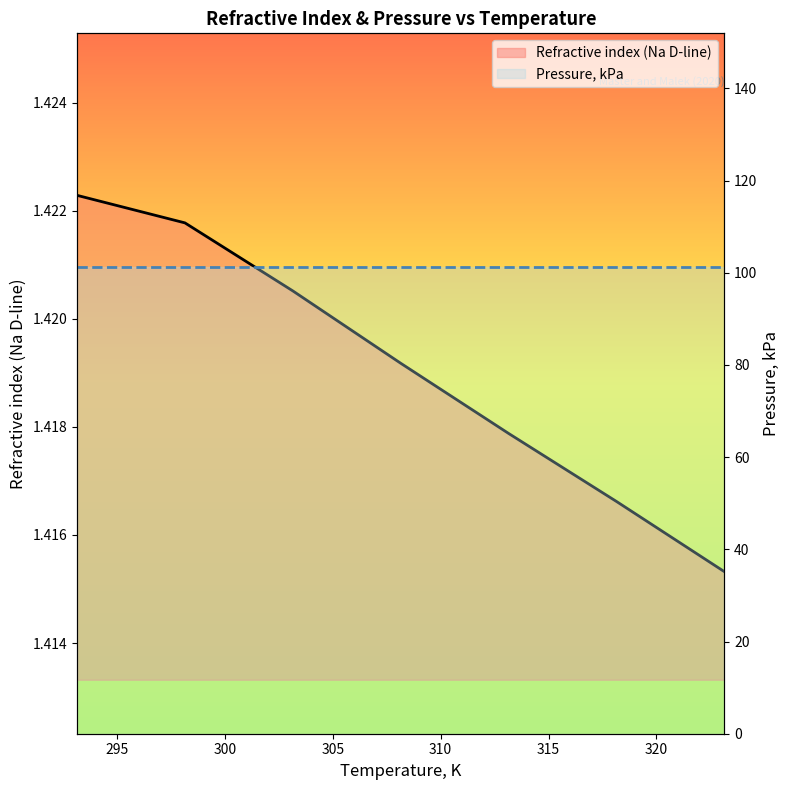

Count the Refractive index (Na D-line) values in the range 1 to 2.

7